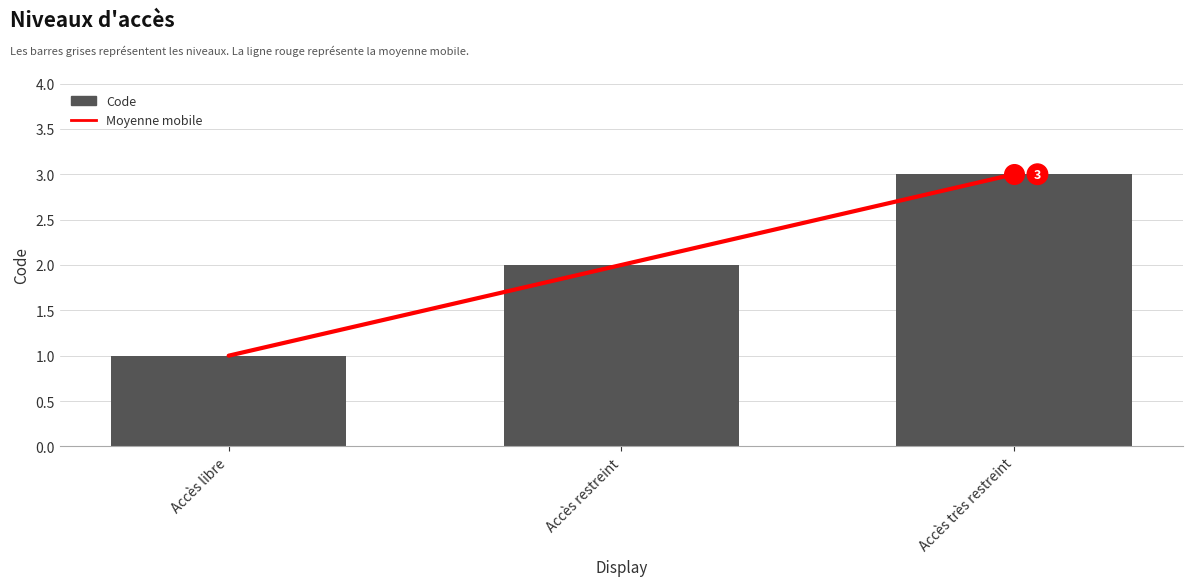

What are all the series names shown in the legend?

Moyenne mobile, Code